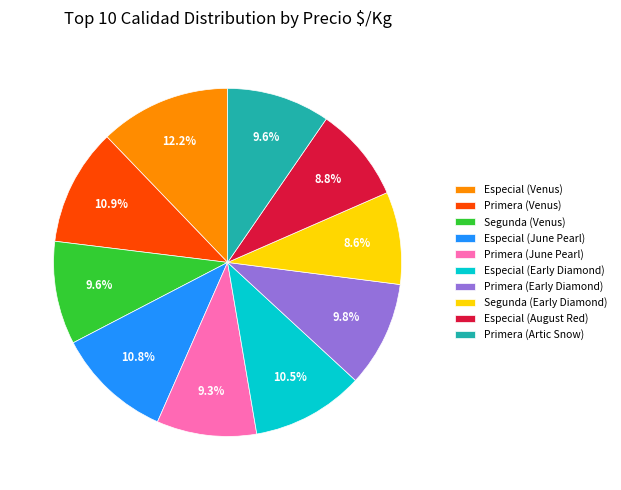

Combined, do Segunda (Early Diamond) and Especial (August Red) account for over 50%?

No